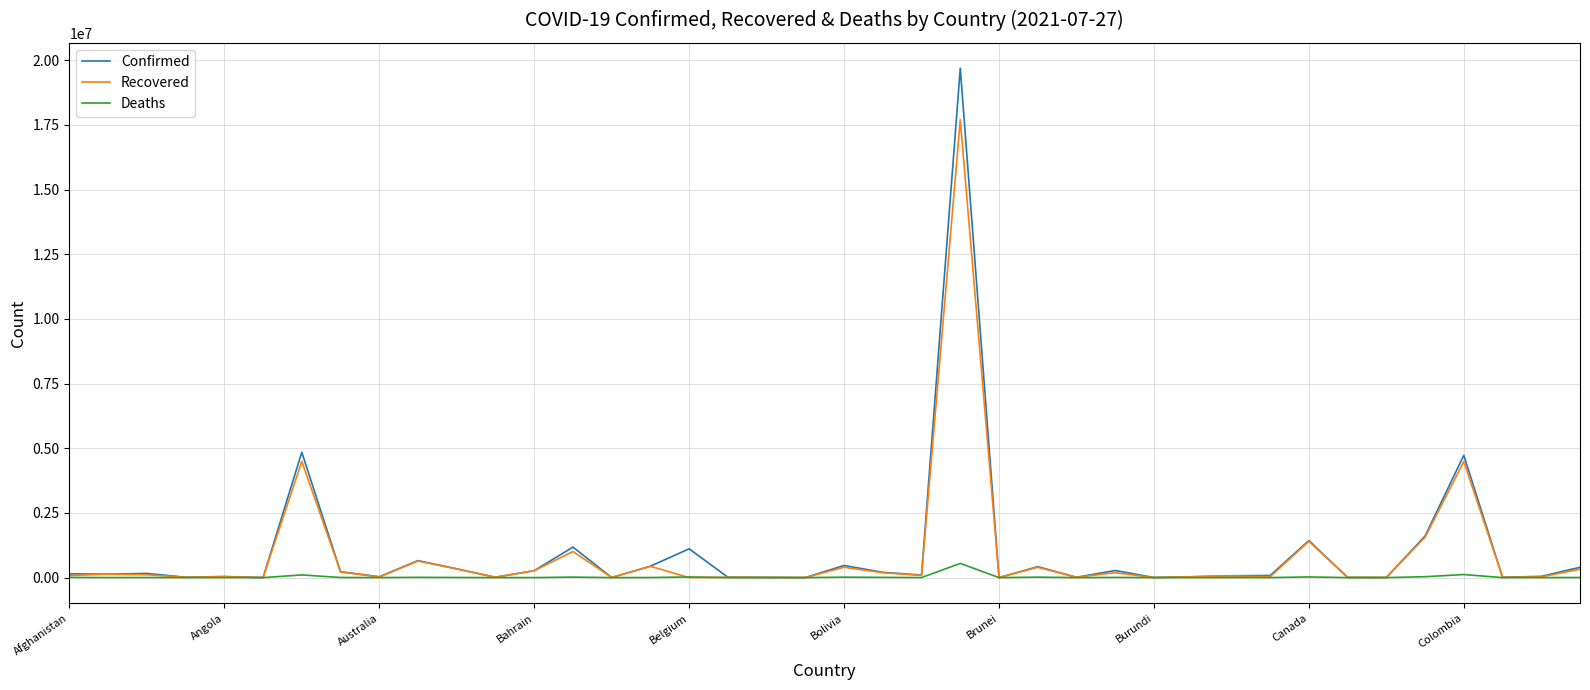

In Deaths, how many points are higher than both neighbors (excluding endpoints)?

12